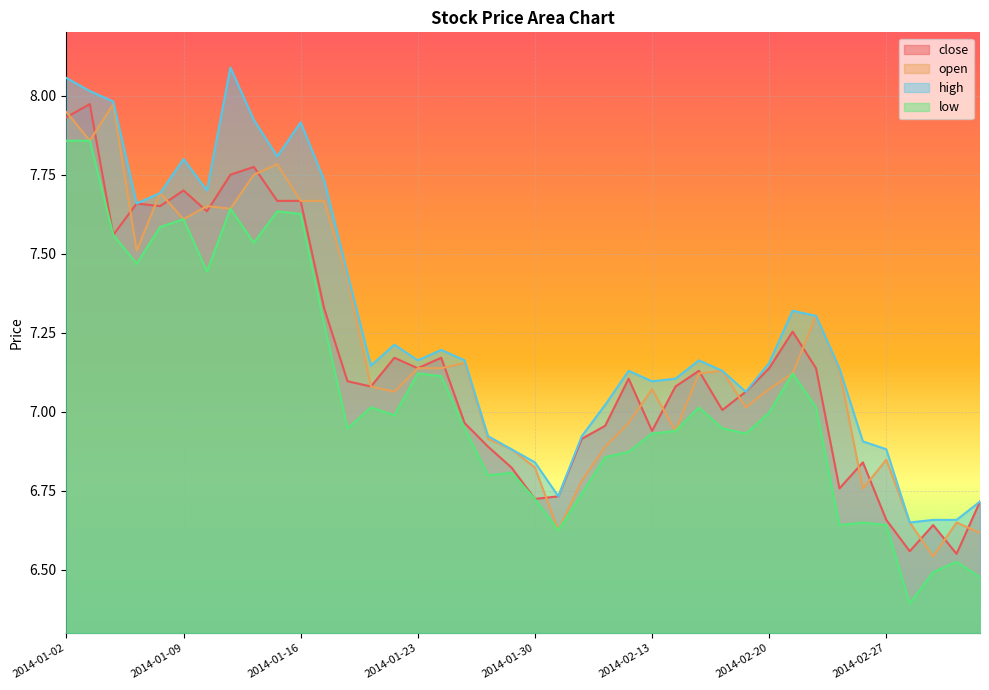

True or false: open and low intersect in this chart.

False